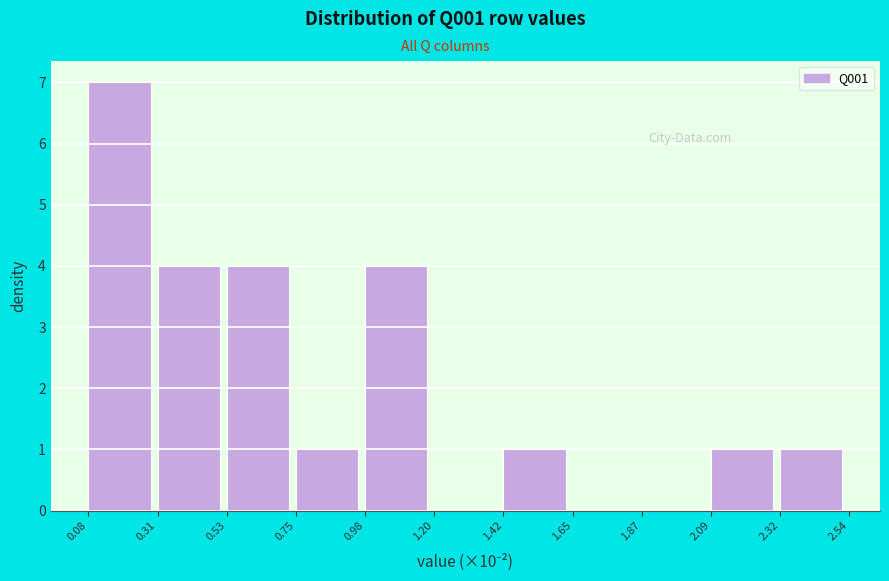

Reading left to right, transcribe this chart: for each bar, give the range it covers on the x-axis and its height. The values are not printed on the chart, so give them approximately, as read against the axis.

0.08 to 0.31: 7
0.31 to 0.53: 4
0.53 to 0.75: 4
0.75 to 0.98: 1
0.98 to 1.20: 4
1.20 to 1.42: 0
1.42 to 1.65: 1
1.65 to 1.87: 0
1.87 to 2.09: 0
2.09 to 2.32: 1
2.32 to 2.54: 1